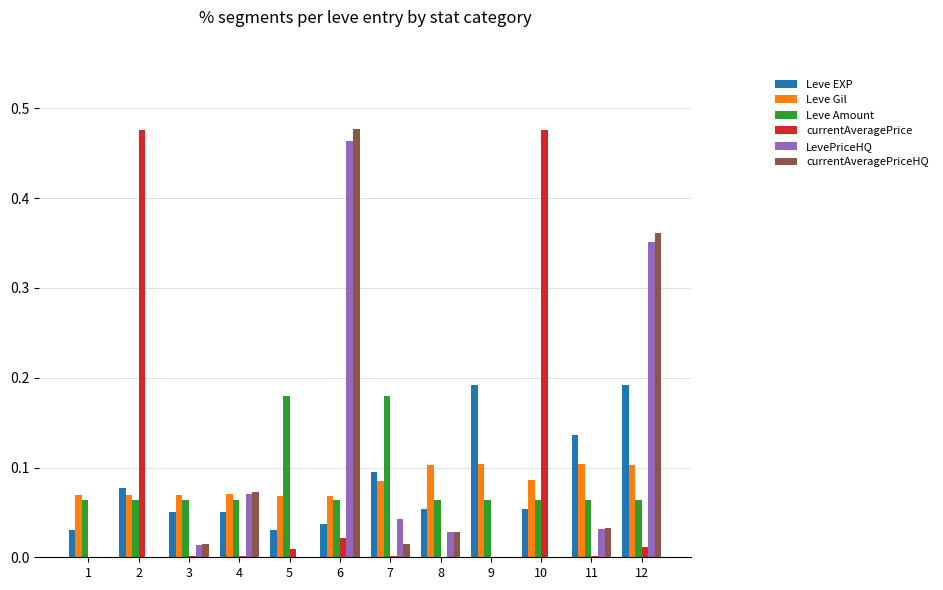

The value of Leve Amount at 11 is 0.1. True or false?

True